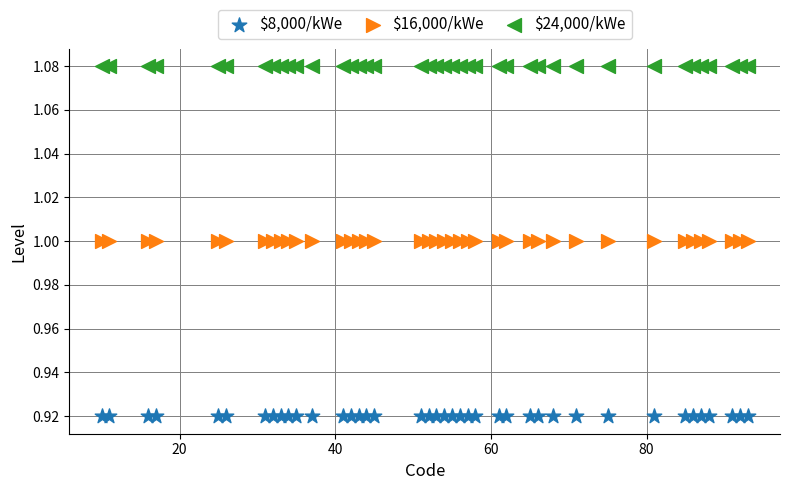

Which series contains the lowest Y value?

$8,000/kWe